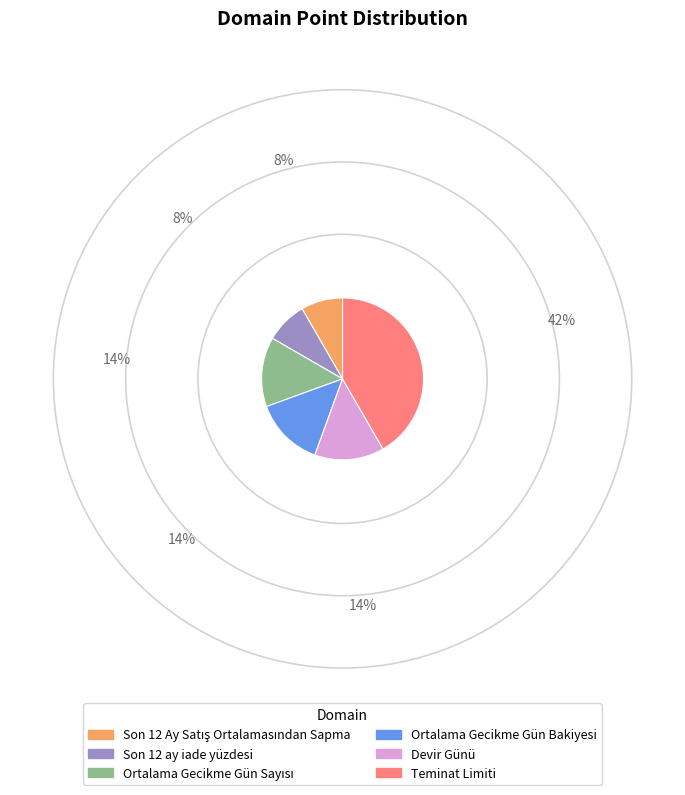

Which has a higher value, Devir Günü or Son 12 ay iade yüzdesi?

Devir Günü